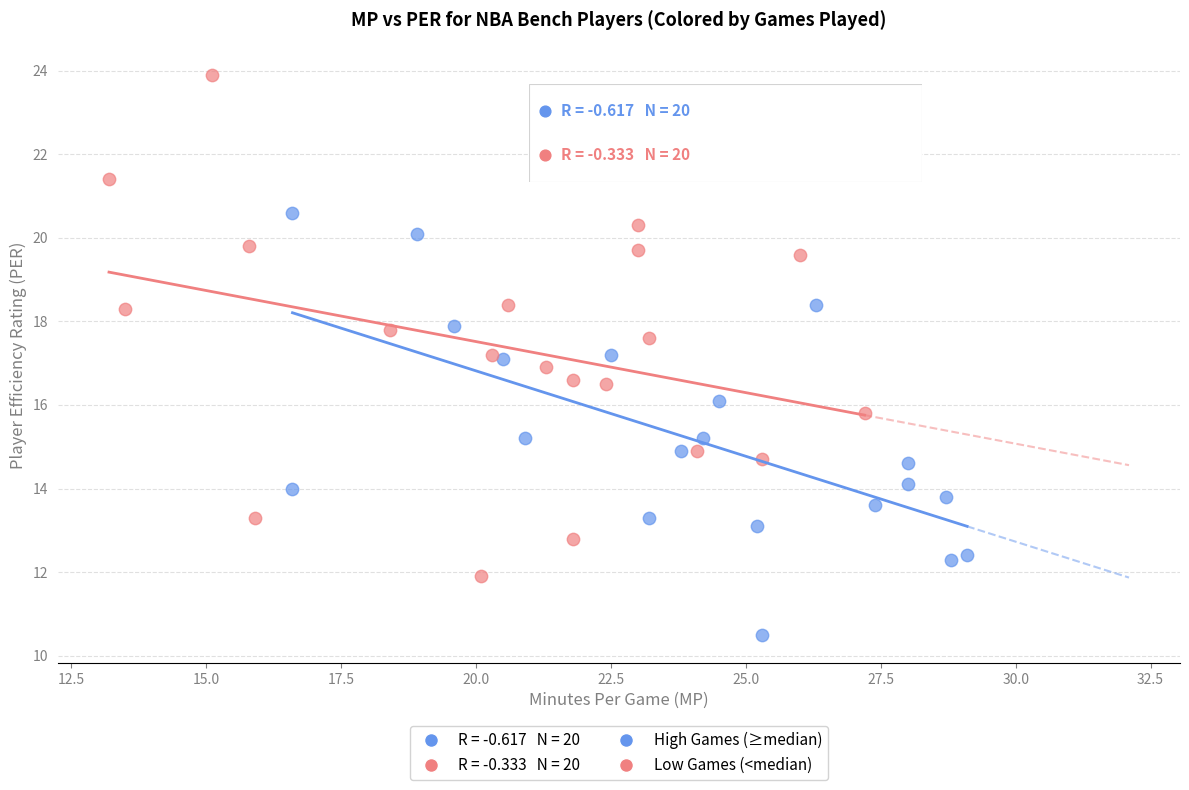

Which series has the widest spread of Y values?

Low Games (<median)